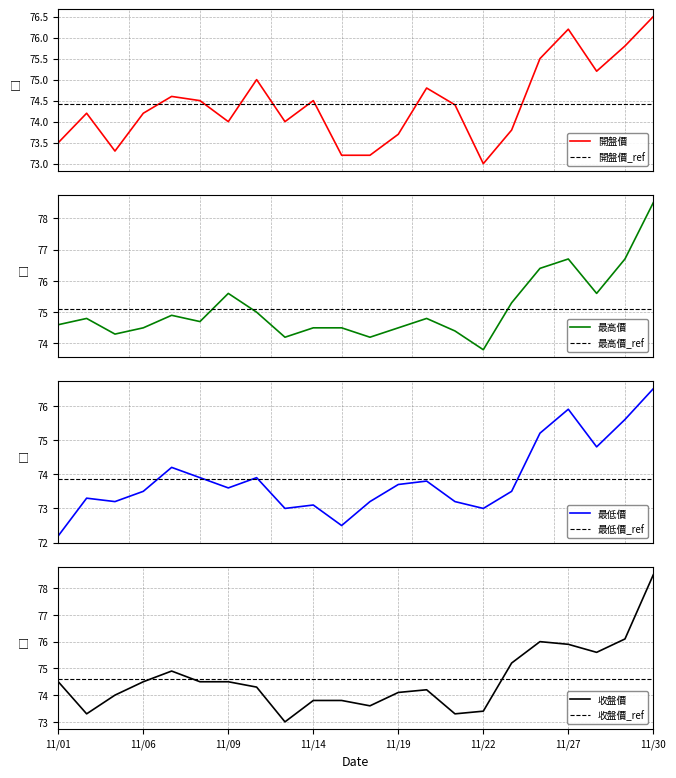

Count the number of data series in this chart.

4